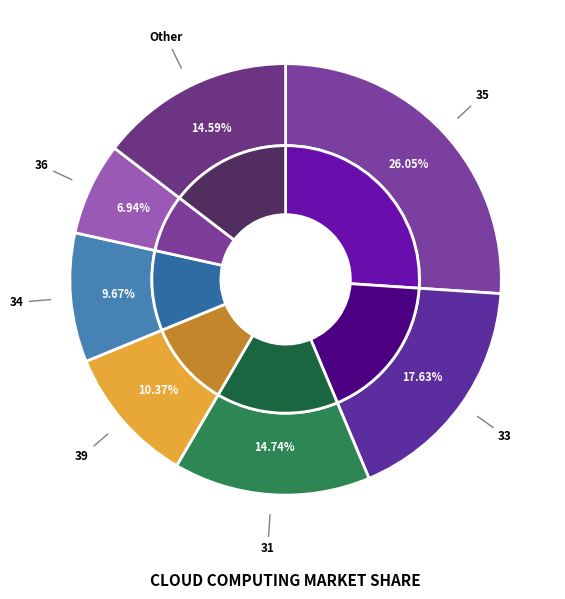

Does 23 account for over 50% of the chart?

No